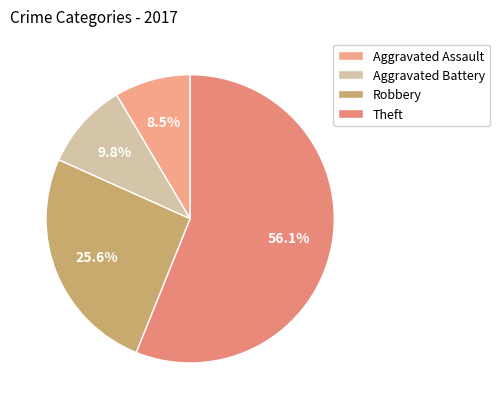

Approximately how many times larger is the value at Theft compared to Robbery?

2.2